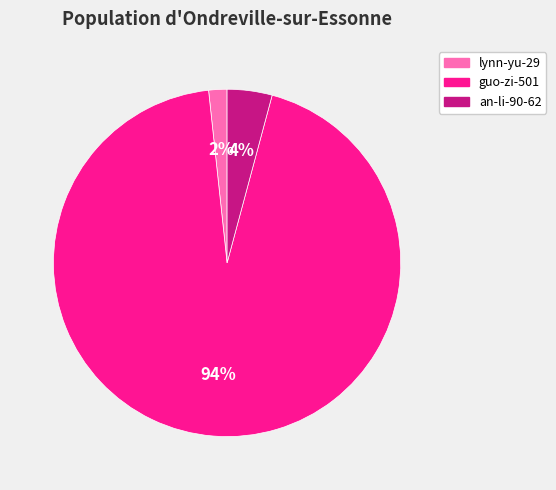

Does any single category account for the majority?

Yes